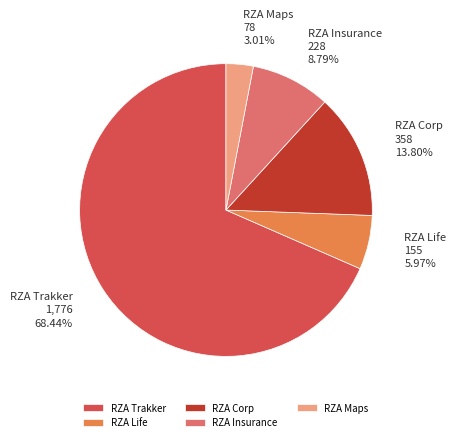

What percentage is the RZA Trakker slice, to the nearest percent?

68%